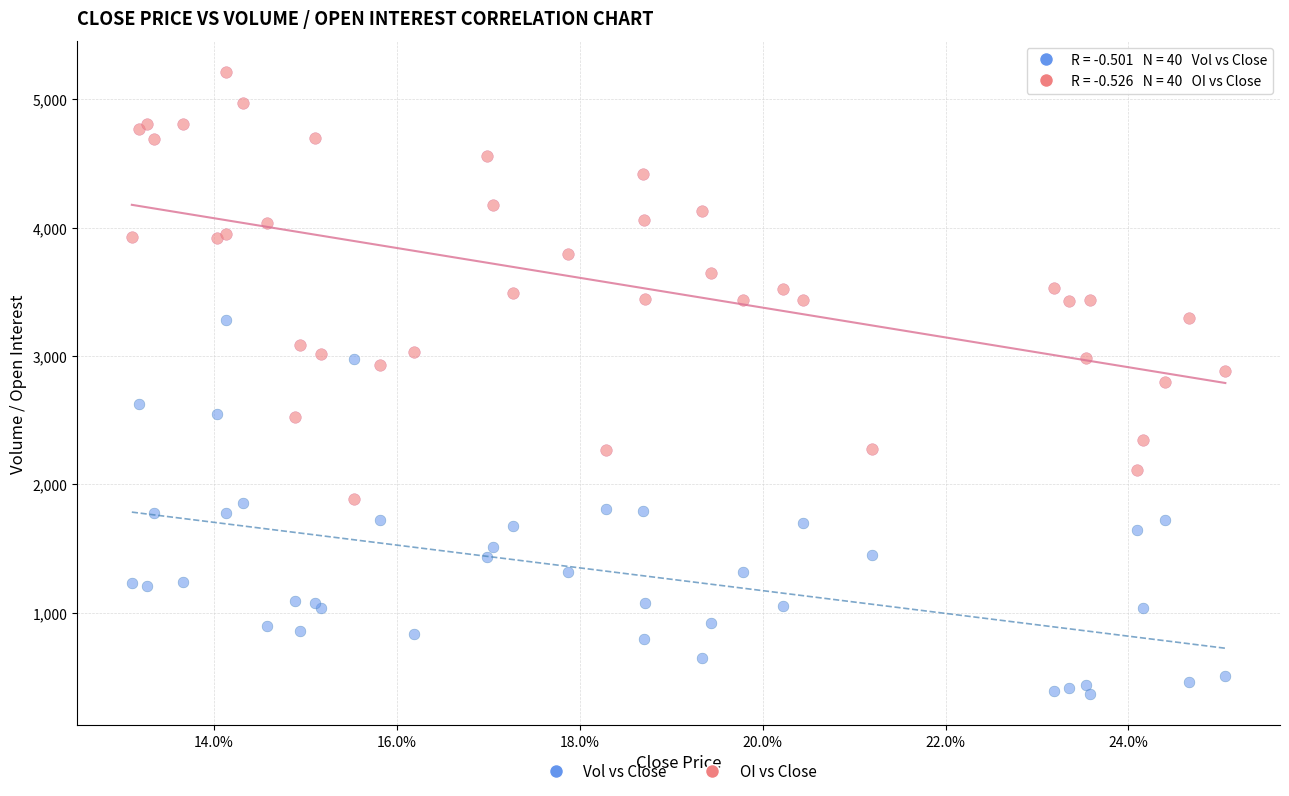

Which series contains the highest Y value?

OI vs Close